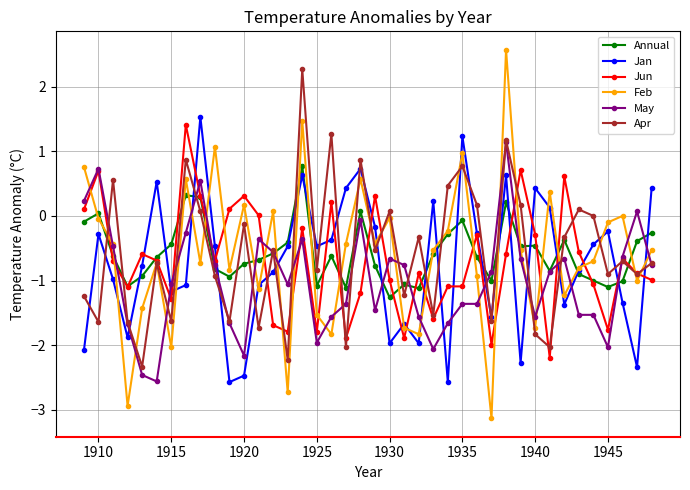

Count the number of data series in this chart.

6